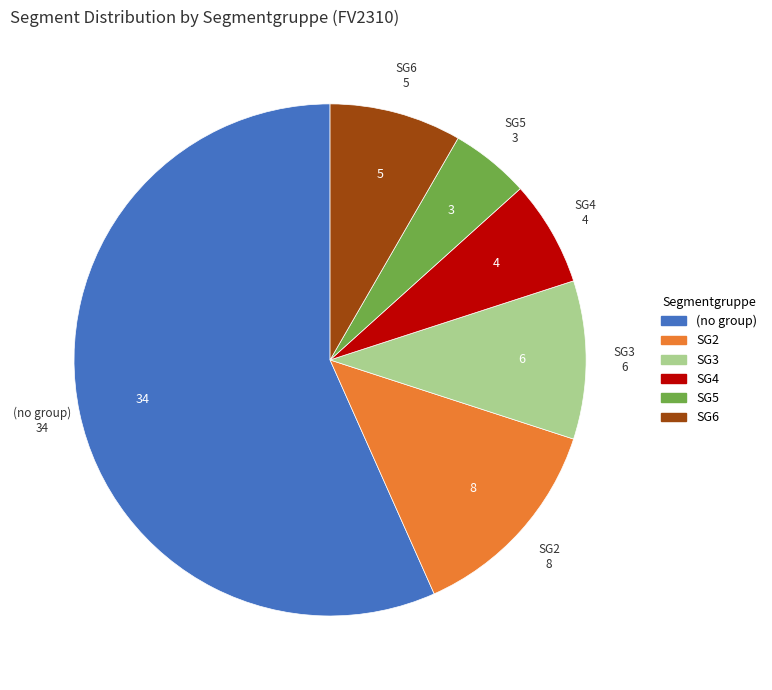

How many slices are in this pie chart?

6